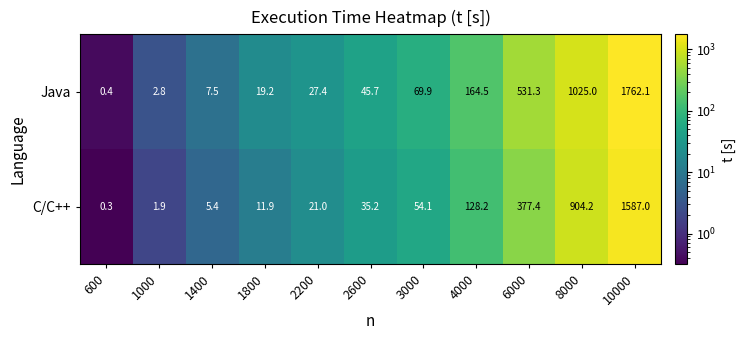

The Java series shows 231.7 at 8000. True or false?

False